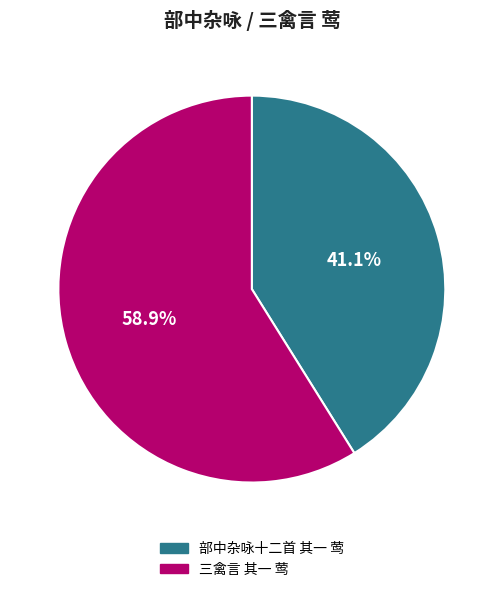

Does 三禽言 其一 莺 account for over 50% of the chart?

Yes